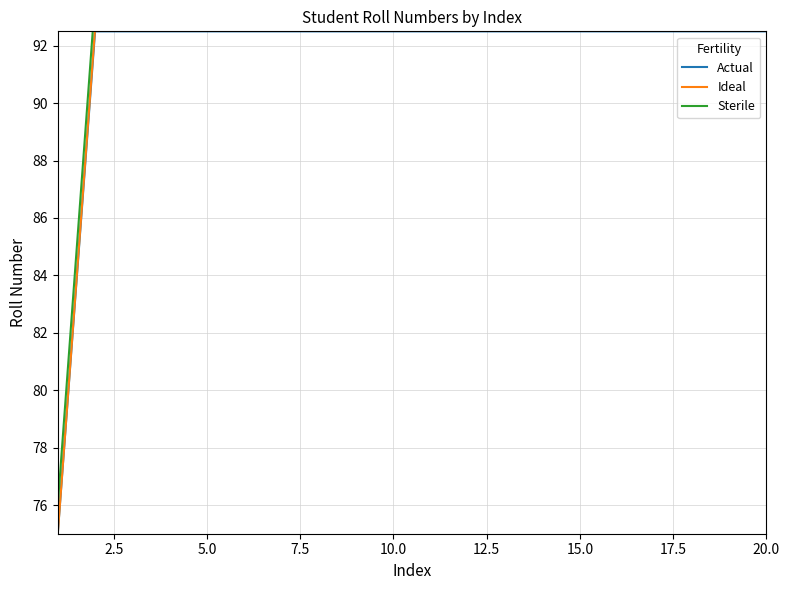

What is the value of the Ideal point at the 11th from the left?

93.6